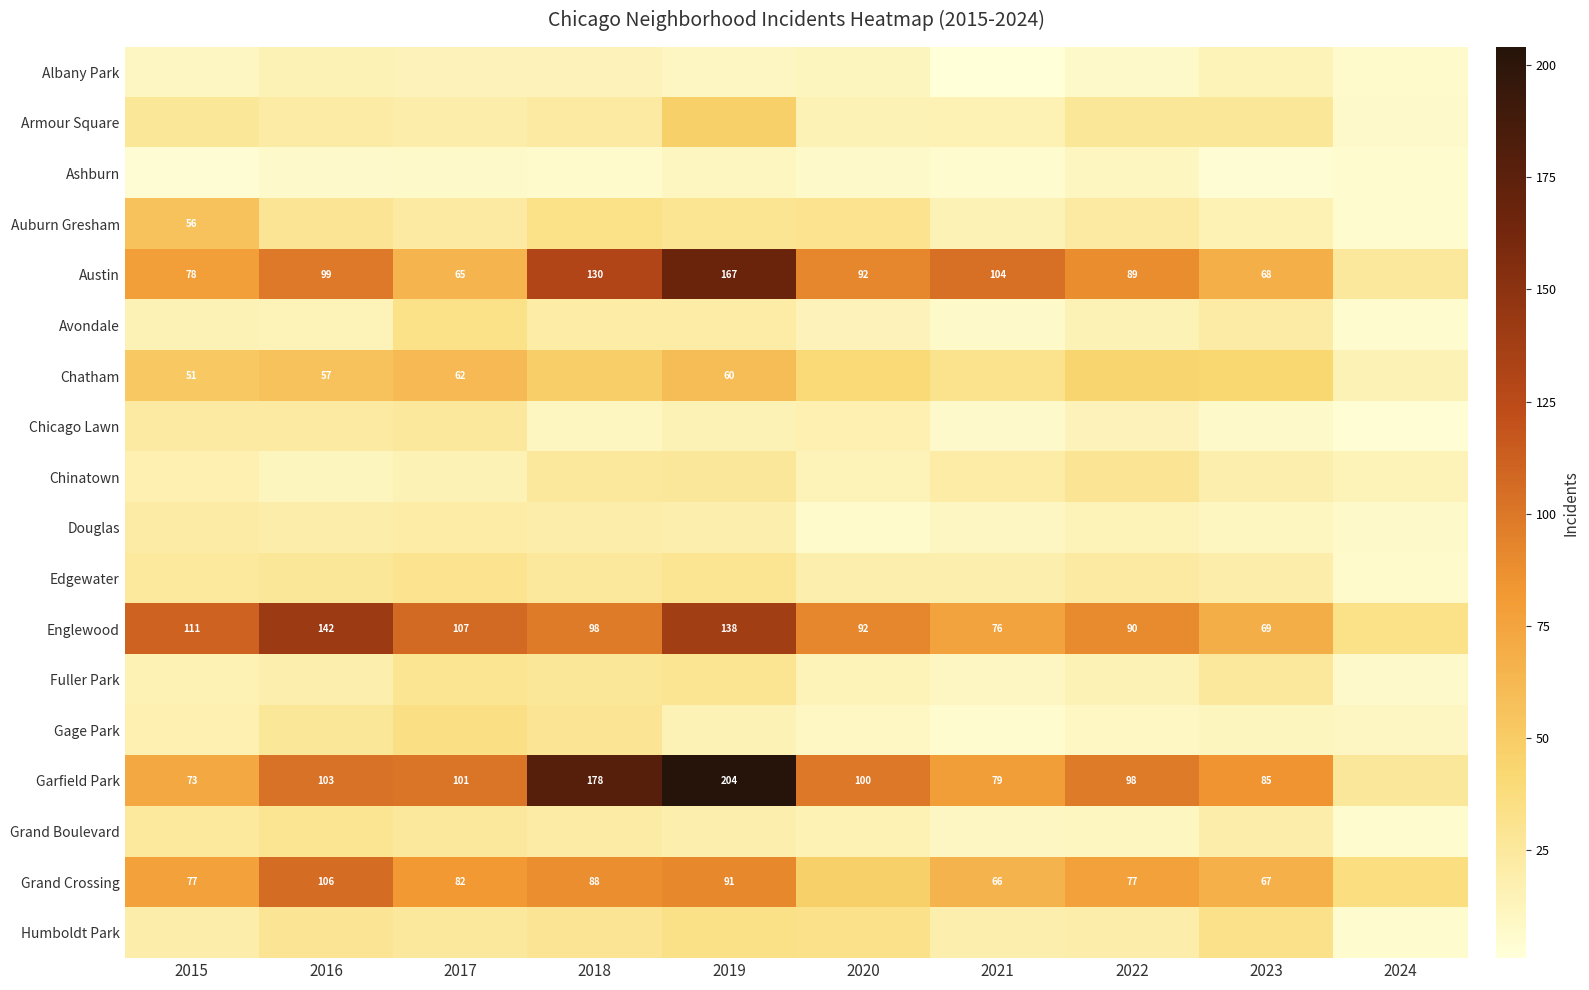

True or false: Garfield Park has a value of 64 at 2016.

False